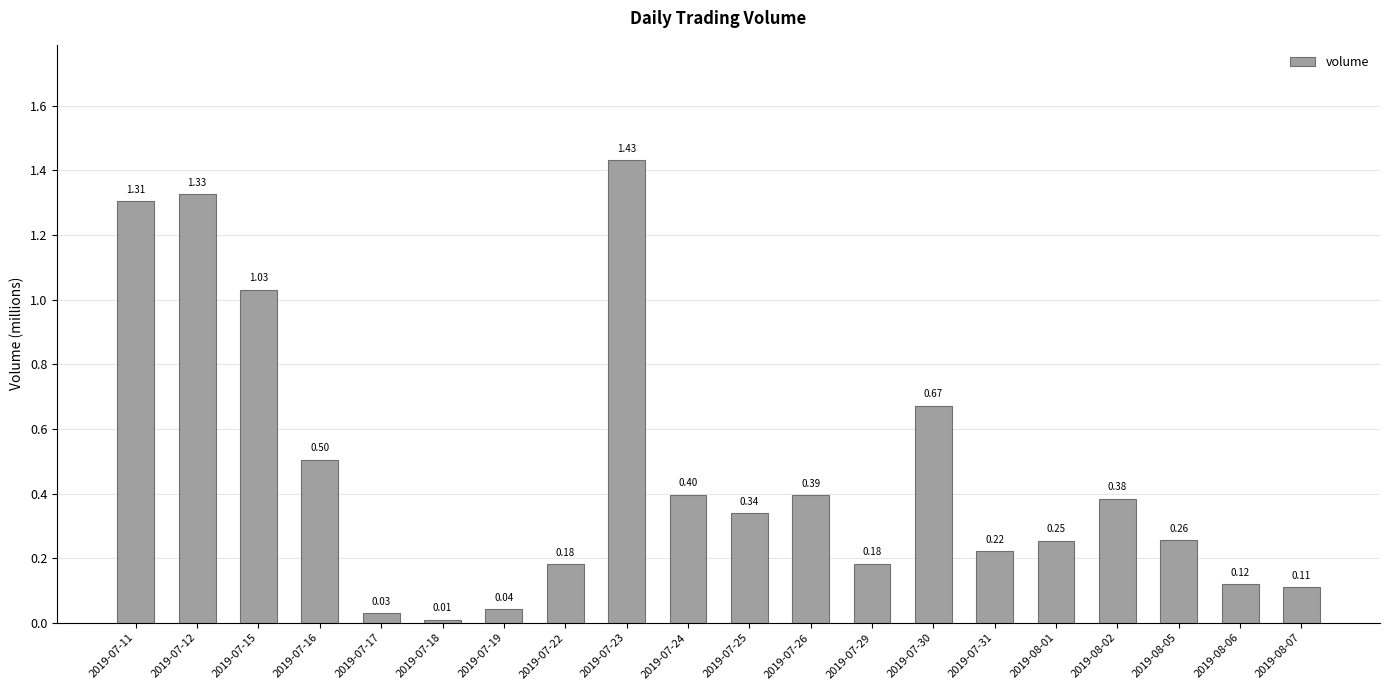

Does the chart contain any negative values?

No